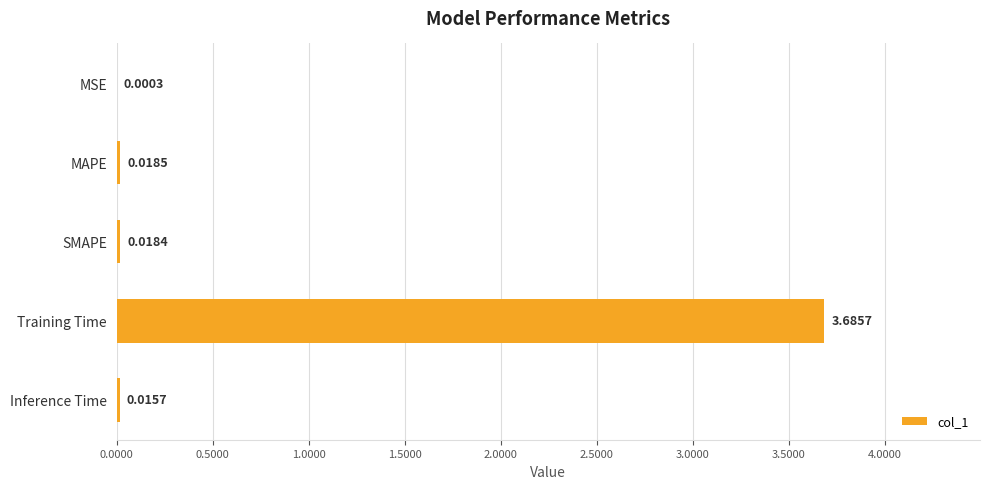

Between MAPE and Inference Time, which is larger?

MAPE